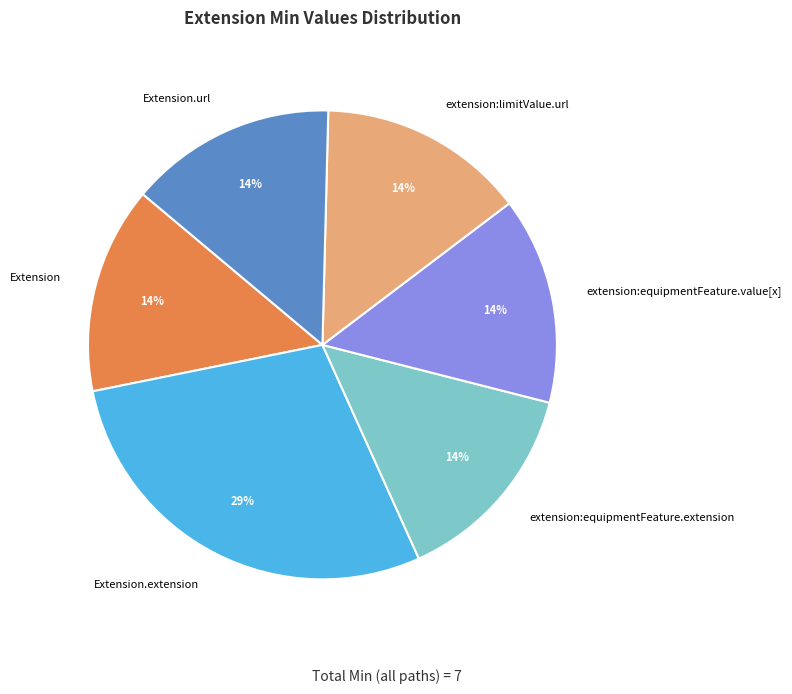

To the nearest percent, what is the average slice percentage?

17%